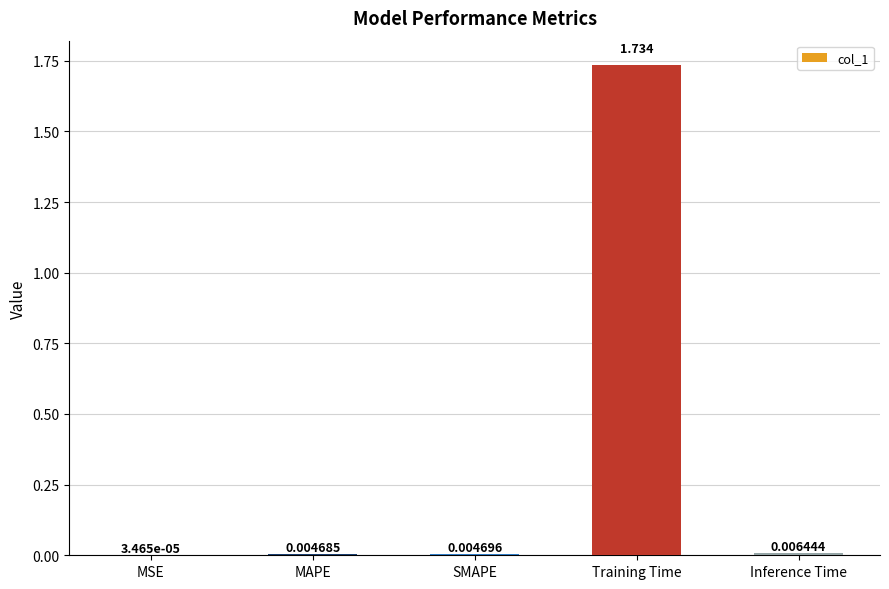

Where is the data nearest to the value 0?

MSE